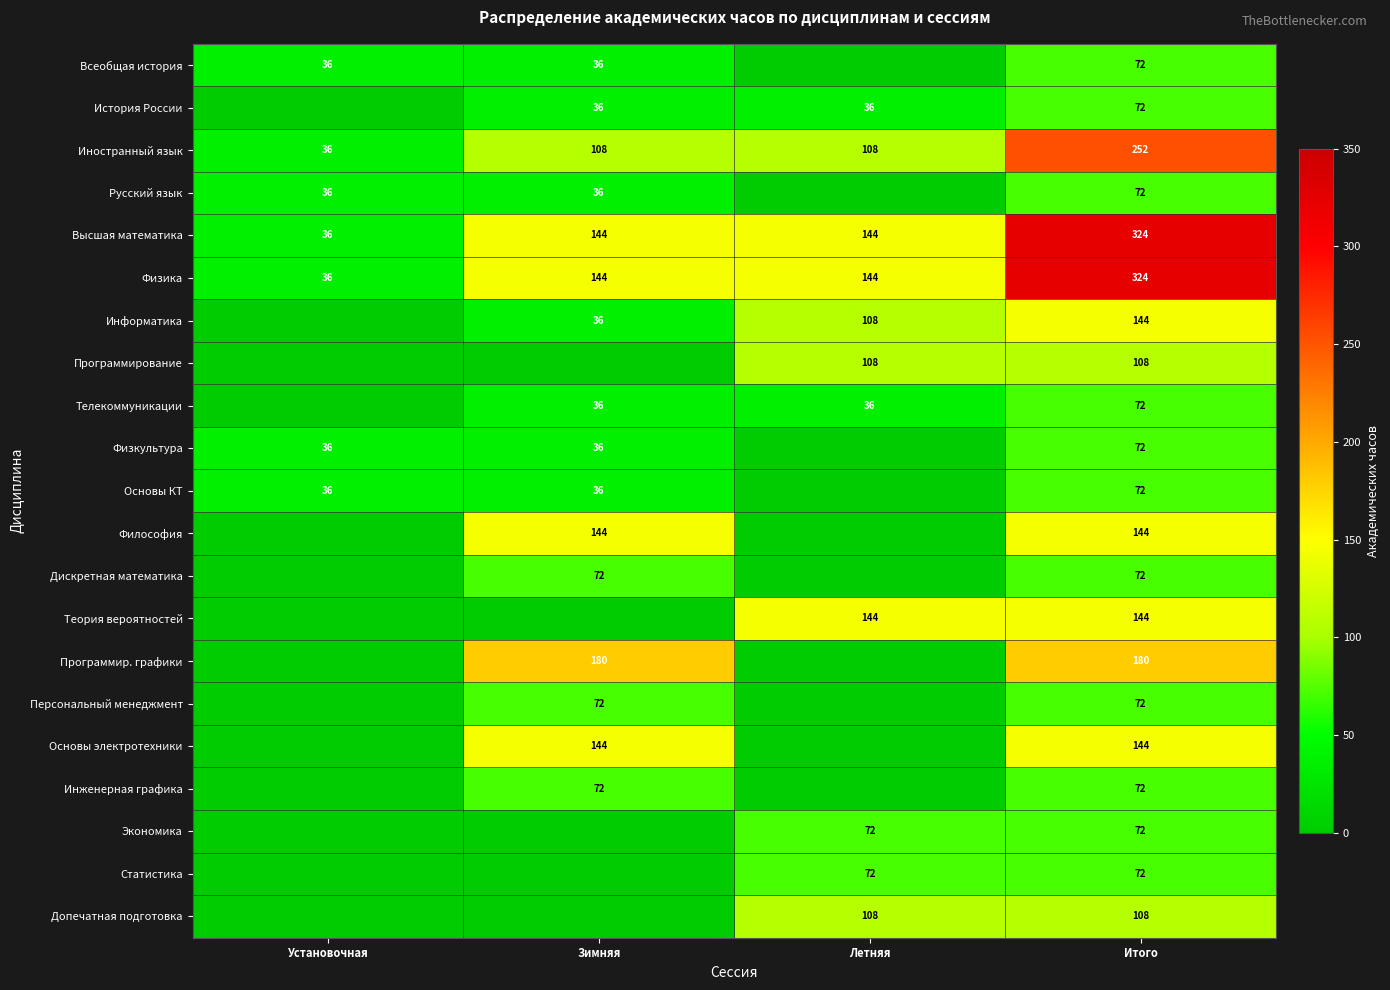

The value of Теория вероятностей at Итого is 256. True or false?

False